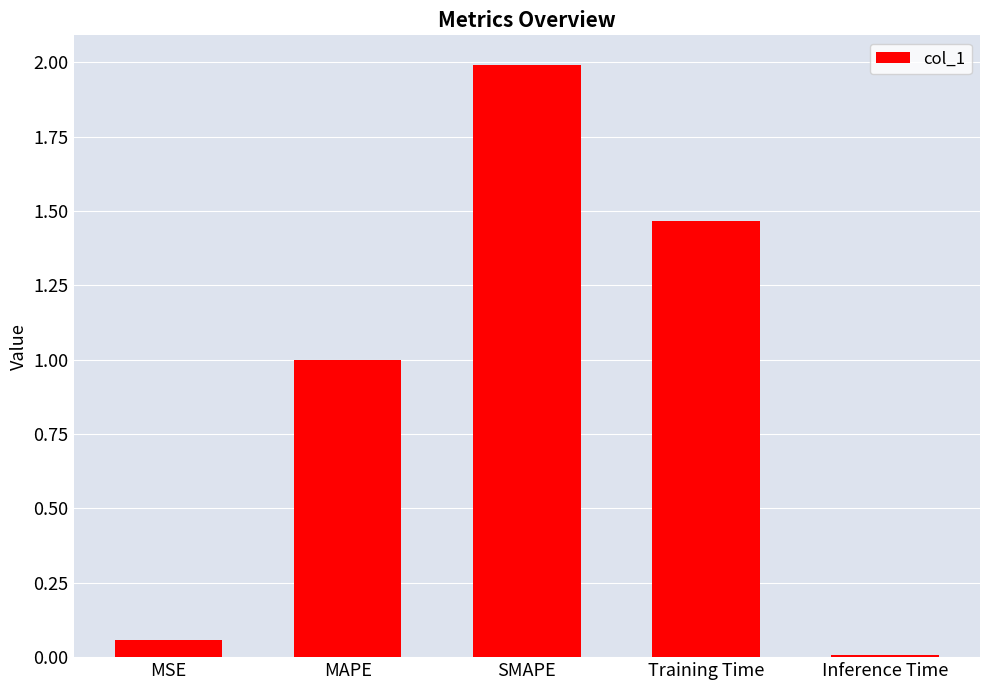

What is the label of the 2nd bar from the right?

Training Time